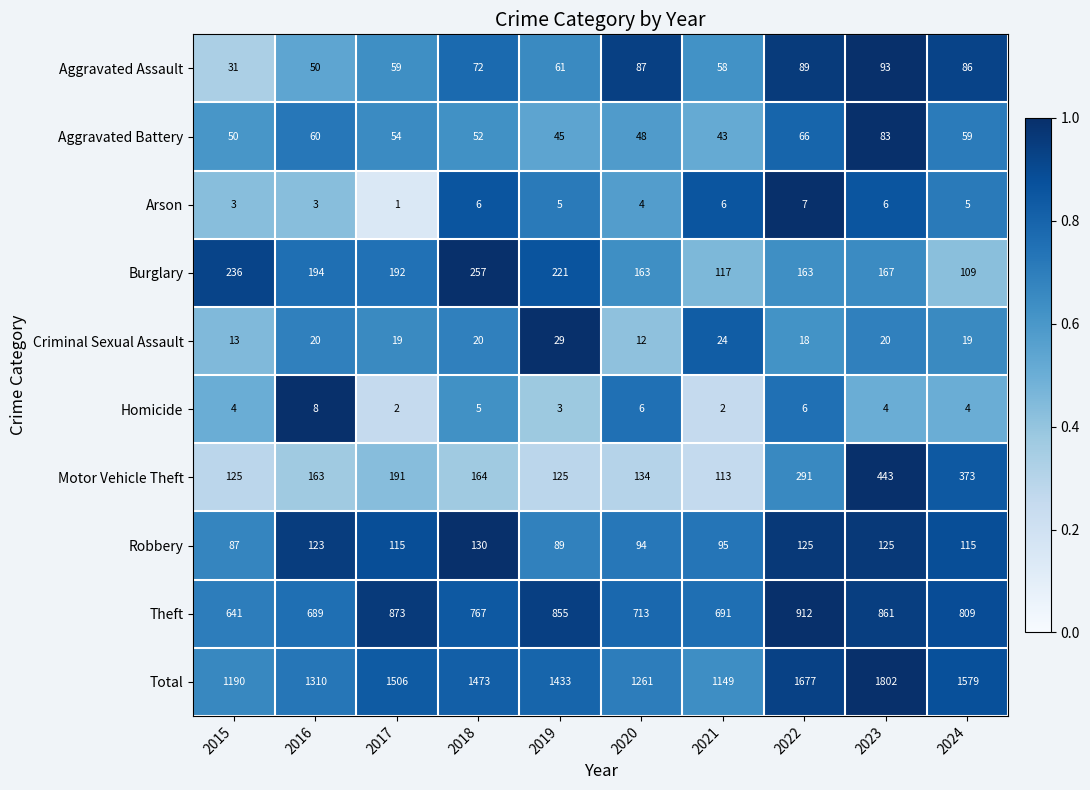

At 2023, list the series in order from smallest to largest.

Homicide, Arson, Criminal Sexual Assault, Aggravated Battery, Aggravated Assault, Robbery, Burglary, Motor Vehicle Theft, Theft, Total